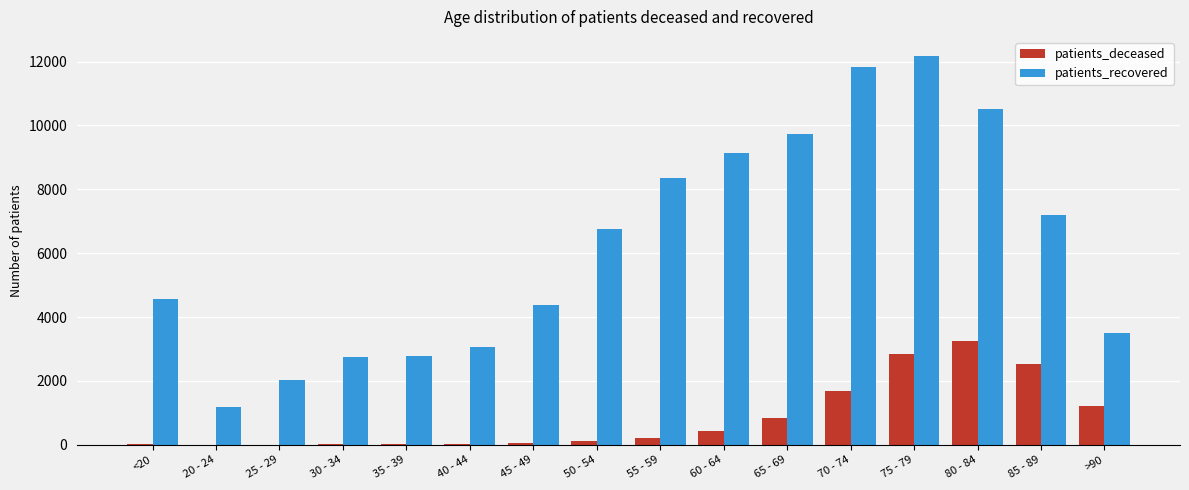

Which category has the highest value in the patients_recovered series?

75 - 79